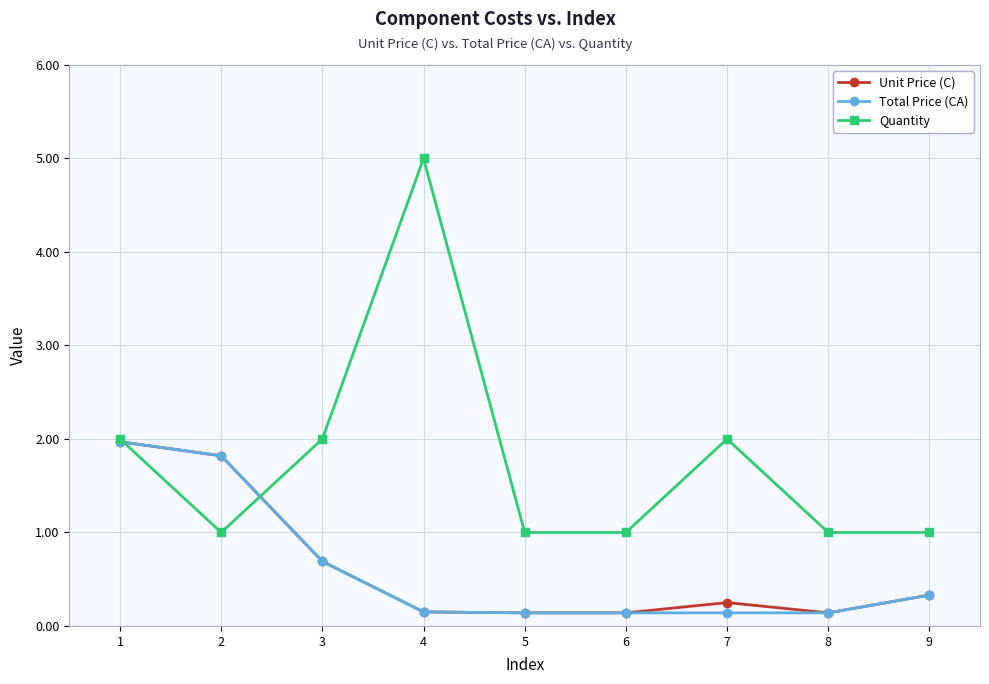

What is the sum of all Total Price (CA) values?

5.5